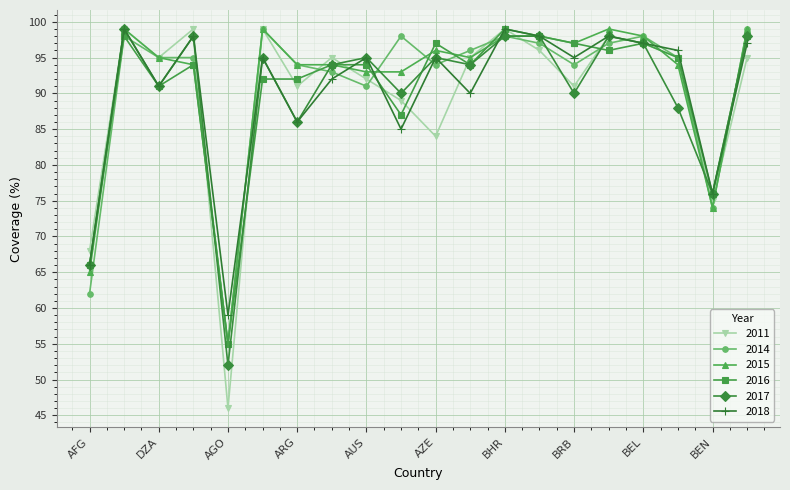

True or false: 2017 has more than 0 points higher than both neighbors.

True